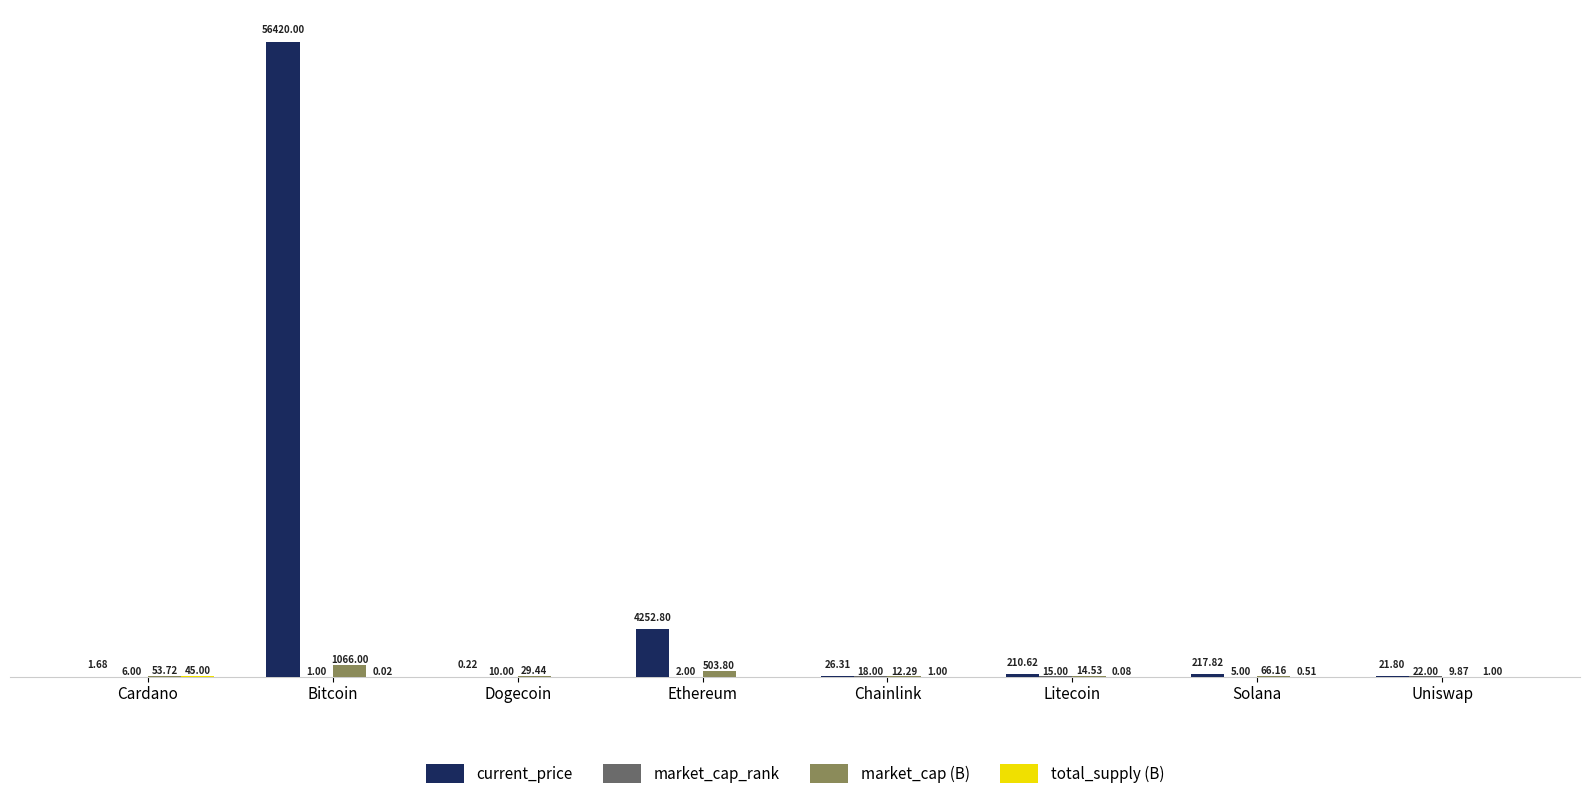

Which label corresponds to the largest value in the chart?

Bitcoin